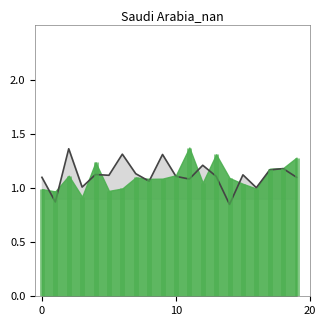

At which category does the chart reach its minimum across all series?

14